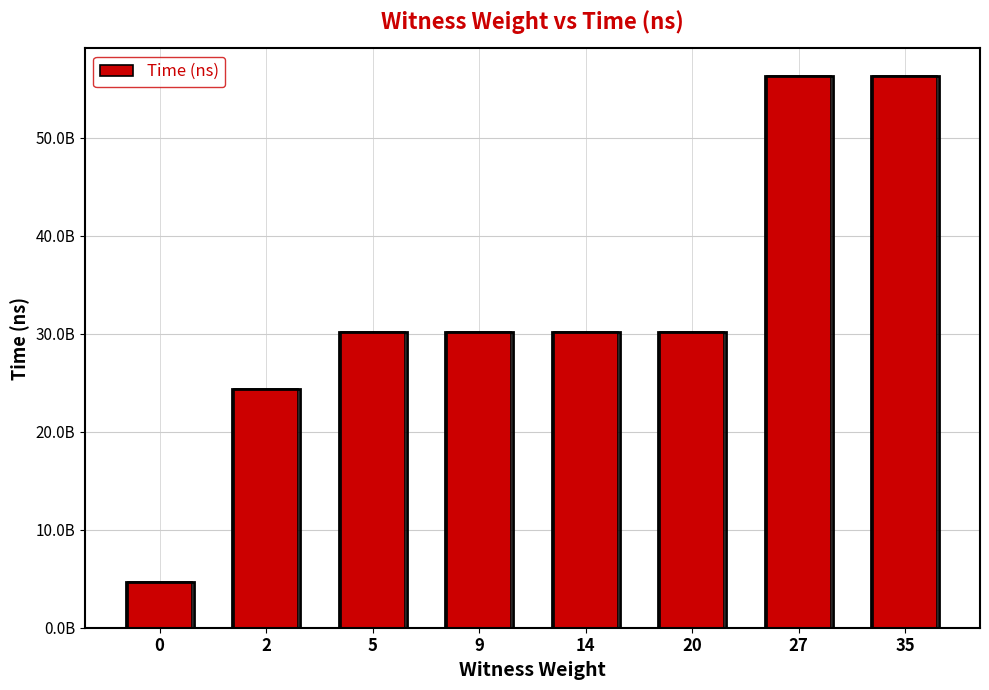

What is the minimum value shown in the chart?

4692402800